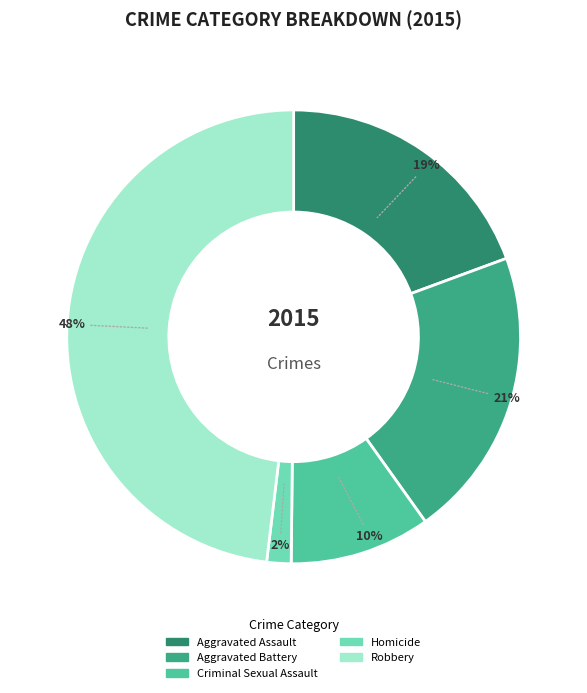

The Robbery slice represents 38% of the pie. True or false?

False